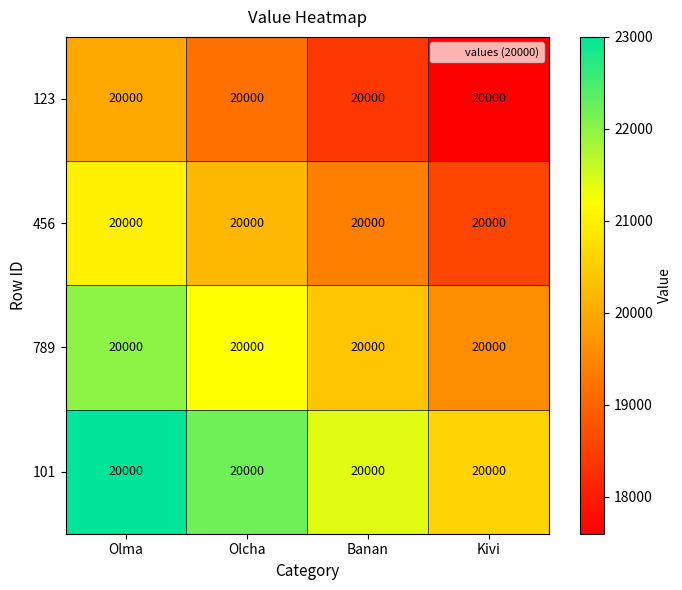

Reading left to right, what are all the values shown in this chart?

123: Olma=20000	Olcha=20000	Banan=20000	Kivi=20000
456: Olma=20000	Olcha=20000	Banan=20000	Kivi=20000
789: Olma=20000	Olcha=20000	Banan=20000	Kivi=20000
101: Olma=20000	Olcha=20000	Banan=20000	Kivi=20000